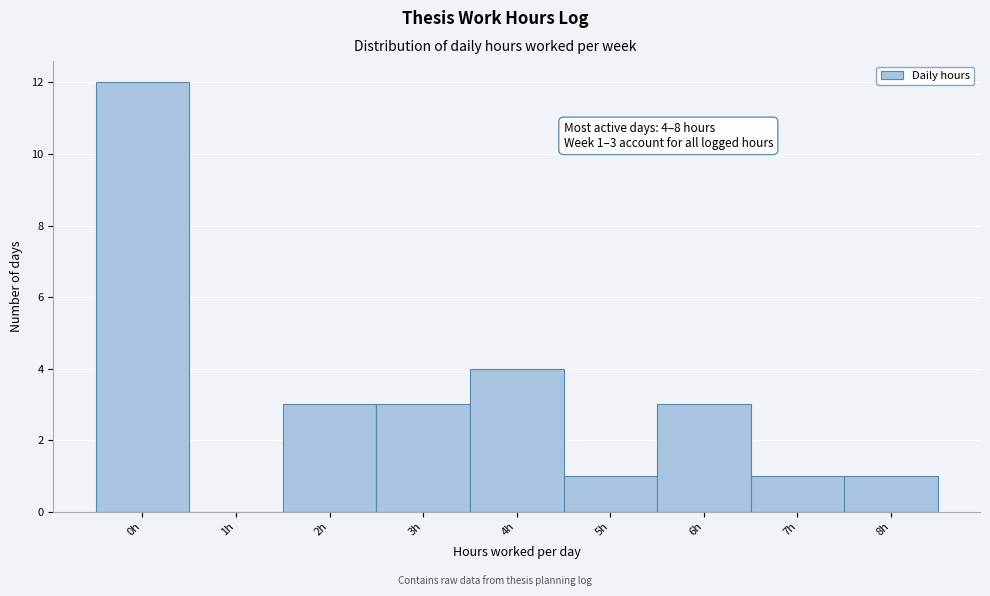

Reading left to right, extract all data points from this chart.

0h=12	1h=0	2h=3	3h=3	4h=4	5h=1	6h=3	7h=1	8h=1